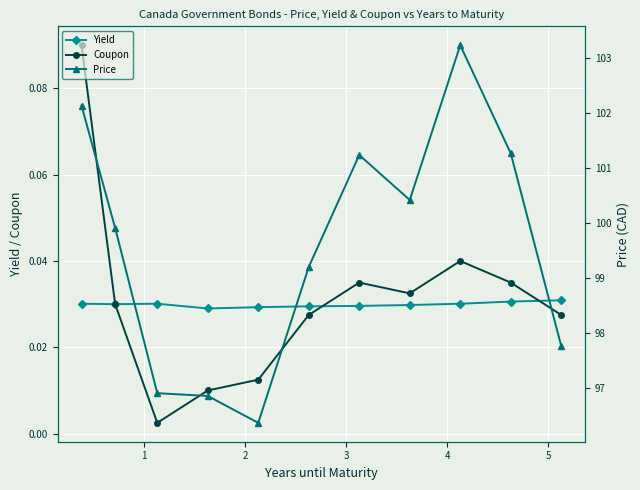

True or false: Price and Yield intersect in this chart.

False